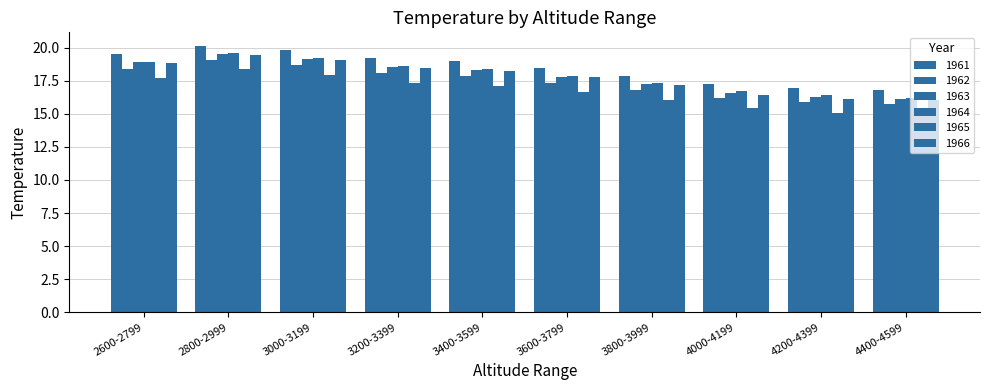

What position from the right is 4400-4599?

1